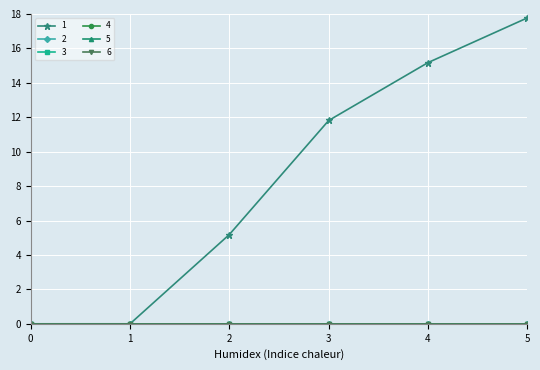

Is the value of 5 at 4 greater than the value of 4 at 3?

No